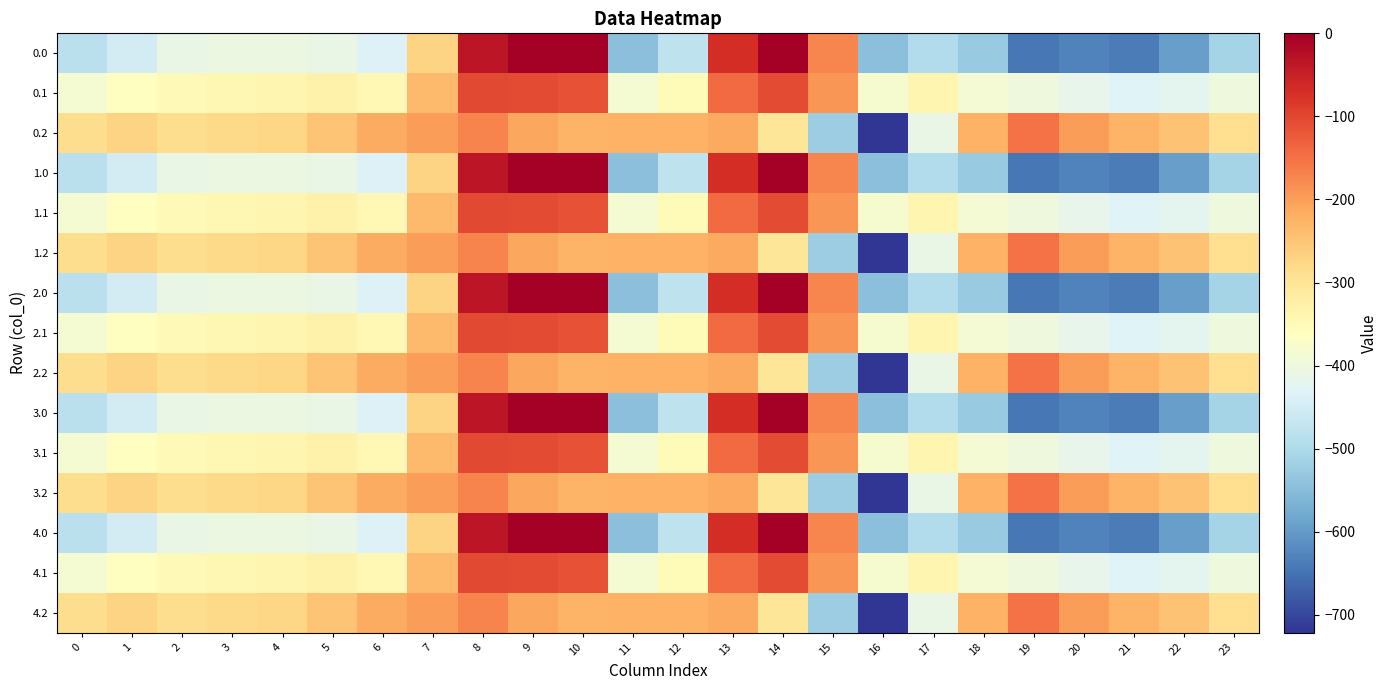

Reading left to right, list all the values displayed in this chart.

0.0: 0=-482.0	1=-449.5	2=-410.3	3=-404.4	4=-404.9	5=-410.8	6=-435.0	7=-270.7	8=-35.0	9=0.0	10=0.0	11=-544.3	12=-477.2	13=-70.2	14=-0.3	15=-172.8	16=-545.4	17=-493.8	18=-529.6	19=-644.5	20=-629.9	21=-638.4	22=-592.3	23=-511.3
0.1: 0=-384.6	1=-361.1	2=-347.9	3=-342.7	4=-339.6	5=-329.5	6=-345.2	7=-234.9	8=-102.3	9=-104.8	10=-114.0	11=-384.7	12=-350.8	13=-141.2	14=-105.5	15=-190.4	16=-380.5	17=-340.1	18=-388.5	19=-399.7	20=-414.5	21=-432.4	22=-419.9	23=-399.4
0.2: 0=-287.1	1=-272.7	2=-285.5	3=-281.0	4=-274.4	5=-248.1	6=-216.4	7=-199.0	8=-169.5	9=-209.6	10=-228.0	11=-225.2	12=-224.3	13=-212.2	14=-301.9	15=-522.2	16=-721.2	17=-409.5	18=-223.1	19=-151.1	20=-199.2	21=-226.4	22=-247.4	23=-287.5
1.0: 0=-482.0	1=-449.5	2=-410.3	3=-404.4	4=-404.9	5=-410.8	6=-435.0	7=-270.7	8=-35.0	9=0.0	10=0.0	11=-544.3	12=-477.2	13=-70.2	14=-0.3	15=-172.8	16=-545.4	17=-493.8	18=-529.6	19=-644.5	20=-629.9	21=-638.4	22=-592.3	23=-511.3
1.1: 0=-384.6	1=-361.1	2=-347.9	3=-342.7	4=-339.6	5=-329.5	6=-345.2	7=-234.9	8=-102.3	9=-104.8	10=-114.0	11=-384.7	12=-350.8	13=-141.2	14=-105.5	15=-190.4	16=-380.5	17=-340.1	18=-388.5	19=-399.7	20=-414.5	21=-432.4	22=-419.9	23=-399.4
1.2: 0=-287.1	1=-272.7	2=-285.5	3=-281.0	4=-274.4	5=-248.1	6=-216.4	7=-199.0	8=-169.5	9=-209.6	10=-228.0	11=-225.2	12=-224.3	13=-212.2	14=-301.9	15=-522.2	16=-721.2	17=-409.5	18=-223.1	19=-151.1	20=-199.2	21=-226.4	22=-247.4	23=-287.5
2.0: 0=-482.0	1=-449.5	2=-410.3	3=-404.4	4=-404.9	5=-410.8	6=-435.0	7=-270.7	8=-35.0	9=0.0	10=0.0	11=-544.3	12=-477.2	13=-70.2	14=-0.3	15=-172.8	16=-545.4	17=-493.8	18=-529.6	19=-644.5	20=-629.9	21=-638.4	22=-592.3	23=-511.3
2.1: 0=-384.6	1=-361.1	2=-347.9	3=-342.7	4=-339.6	5=-329.5	6=-345.2	7=-234.9	8=-102.3	9=-104.8	10=-114.0	11=-384.7	12=-350.8	13=-141.2	14=-105.5	15=-190.4	16=-380.5	17=-340.1	18=-388.5	19=-399.7	20=-414.5	21=-432.4	22=-419.9	23=-399.4
2.2: 0=-287.1	1=-272.7	2=-285.5	3=-281.0	4=-274.4	5=-248.1	6=-216.4	7=-199.0	8=-169.5	9=-209.6	10=-228.0	11=-225.2	12=-224.3	13=-212.2	14=-301.9	15=-522.2	16=-721.2	17=-409.5	18=-223.1	19=-151.1	20=-199.2	21=-226.4	22=-247.4	23=-287.5
3.0: 0=-482.0	1=-449.5	2=-410.3	3=-404.4	4=-404.9	5=-410.8	6=-435.0	7=-270.7	8=-35.0	9=0.0	10=0.0	11=-544.3	12=-477.2	13=-70.2	14=-0.3	15=-172.8	16=-545.4	17=-493.8	18=-529.6	19=-644.5	20=-629.9	21=-638.4	22=-592.3	23=-511.3
3.1: 0=-384.6	1=-361.1	2=-347.9	3=-342.7	4=-339.6	5=-329.5	6=-345.2	7=-234.9	8=-102.3	9=-104.8	10=-114.0	11=-384.7	12=-350.8	13=-141.2	14=-105.5	15=-190.4	16=-380.5	17=-340.1	18=-388.5	19=-399.7	20=-414.5	21=-432.4	22=-419.9	23=-399.4
3.2: 0=-287.1	1=-272.7	2=-285.5	3=-281.0	4=-274.4	5=-248.1	6=-216.4	7=-199.0	8=-169.5	9=-209.6	10=-228.0	11=-225.2	12=-224.3	13=-212.2	14=-301.9	15=-522.2	16=-721.2	17=-409.5	18=-223.1	19=-151.1	20=-199.2	21=-226.4	22=-247.4	23=-287.5
4.0: 0=-482.0	1=-449.5	2=-410.3	3=-404.4	4=-404.9	5=-410.8	6=-435.0	7=-270.7	8=-35.0	9=0.0	10=0.0	11=-544.3	12=-477.2	13=-70.2	14=-0.3	15=-172.8	16=-545.4	17=-493.8	18=-529.6	19=-644.5	20=-629.9	21=-638.4	22=-592.3	23=-511.3
4.1: 0=-384.6	1=-361.1	2=-347.9	3=-342.7	4=-339.6	5=-329.5	6=-345.2	7=-234.9	8=-102.3	9=-104.8	10=-114.0	11=-384.7	12=-350.8	13=-141.2	14=-105.5	15=-190.4	16=-380.5	17=-340.1	18=-388.5	19=-399.7	20=-414.5	21=-432.4	22=-419.9	23=-399.4
4.2: 0=-287.1	1=-272.7	2=-285.5	3=-281.0	4=-274.4	5=-248.1	6=-216.4	7=-199.0	8=-169.5	9=-209.6	10=-228.0	11=-225.2	12=-224.3	13=-212.2	14=-301.9	15=-522.2	16=-721.2	17=-409.5	18=-223.1	19=-151.1	20=-199.2	21=-226.4	22=-247.4	23=-287.5